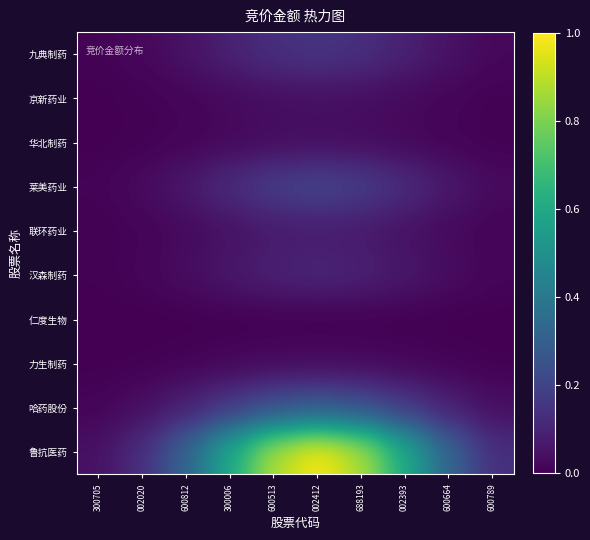

Reading right to left, what are all the values shown in this chart?

九典制药: 600789=0.0	600664=0.0	002393=0.1	688193=0.1	002412=0.2	600513=0.1	300006=0.1	600812=0.0	002020=0.0	300705=0.0
京新药业: 600789=0.0	600664=0.0	002393=0.0	688193=0.0	002412=0.0	600513=0.0	300006=0.0	600812=0.0	002020=0.0	300705=0.0
华北制药: 600789=0.0	600664=0.0	002393=0.0	688193=0.0	002412=0.0	600513=0.0	300006=0.0	600812=0.0	002020=0.0	300705=0.0
莱美药业: 600789=0.0	600664=0.1	002393=0.1	688193=0.2	002412=0.2	600513=0.2	300006=0.1	600812=0.1	002020=0.0	300705=0.0
联环药业: 600789=0.0	600664=0.0	002393=0.0	688193=0.1	002412=0.1	600513=0.1	300006=0.0	600812=0.0	002020=0.0	300705=0.0
汉森制药: 600789=0.0	600664=0.0	002393=0.1	688193=0.1	002412=0.1	600513=0.1	300006=0.1	600812=0.0	002020=0.0	300705=0.0
仁度生物: 600789=0.0	600664=0.0	002393=0.0	688193=0.0	002412=0.0	600513=0.0	300006=0.0	600812=0.0	002020=0.0	300705=0.0
力生制药: 600789=0.0	600664=0.0	002393=0.0	688193=0.0	002412=0.0	600513=0.0	300006=0.0	600812=0.0	002020=0.0	300705=0.0
哈药股份: 600789=0.0	600664=0.1	002393=0.2	688193=0.2	002412=0.3	600513=0.2	300006=0.2	600812=0.1	002020=0.0	300705=0.0
鲁抗医药: 600789=0.1	600664=0.3	002393=0.6	688193=0.9	002412=1.0	600513=0.9	300006=0.6	600812=0.3	002020=0.1	300705=0.0